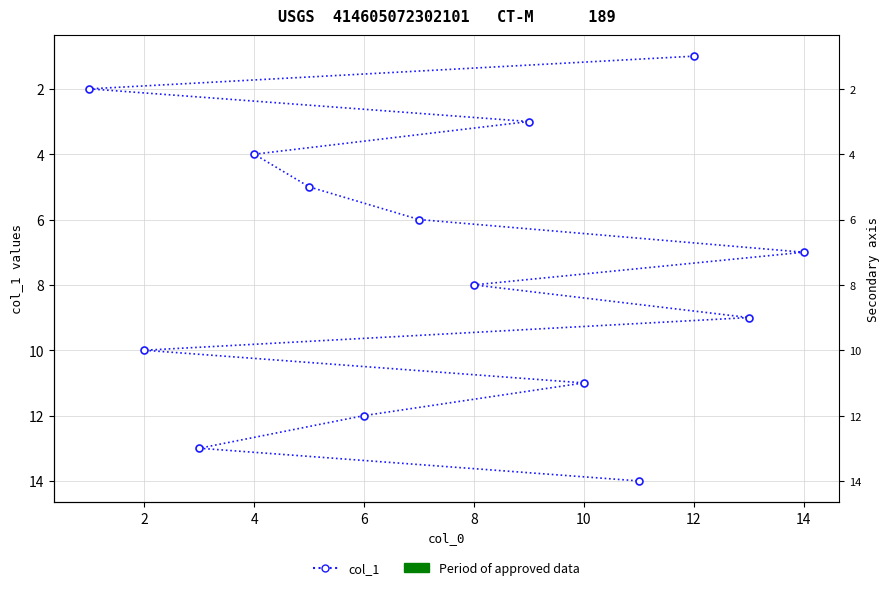

What is the sum of all values?

105